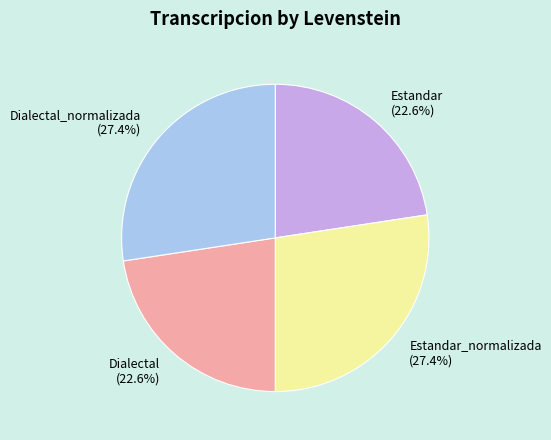

How much of the chart is everything except Estandar_normalizada (27.4%)?

72.6%